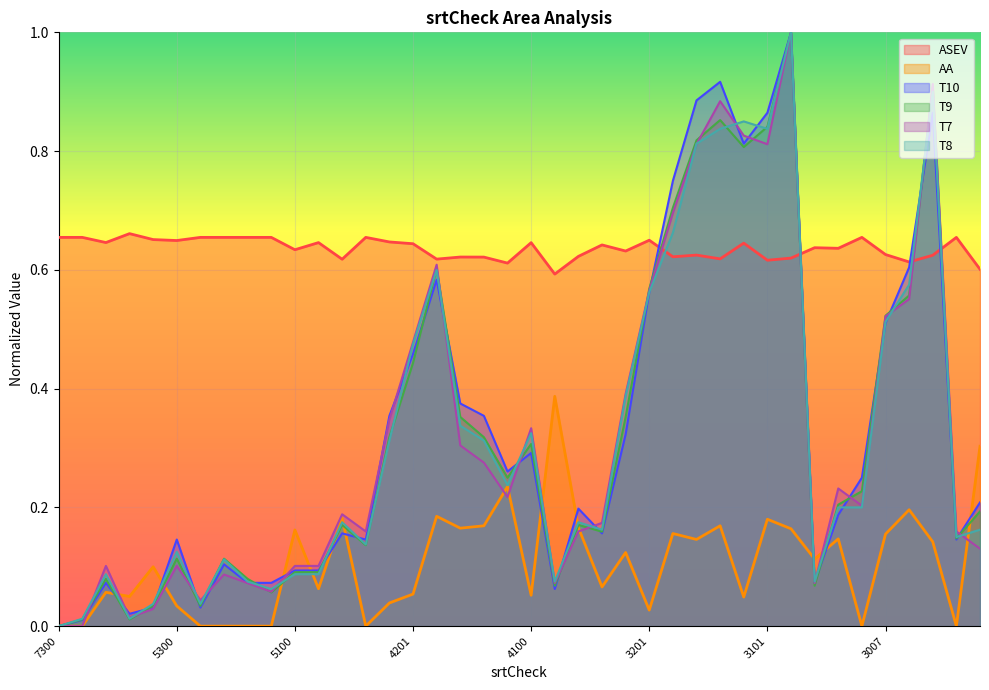

What is the sum of the T10 values at 5102 and 2202?

0.3